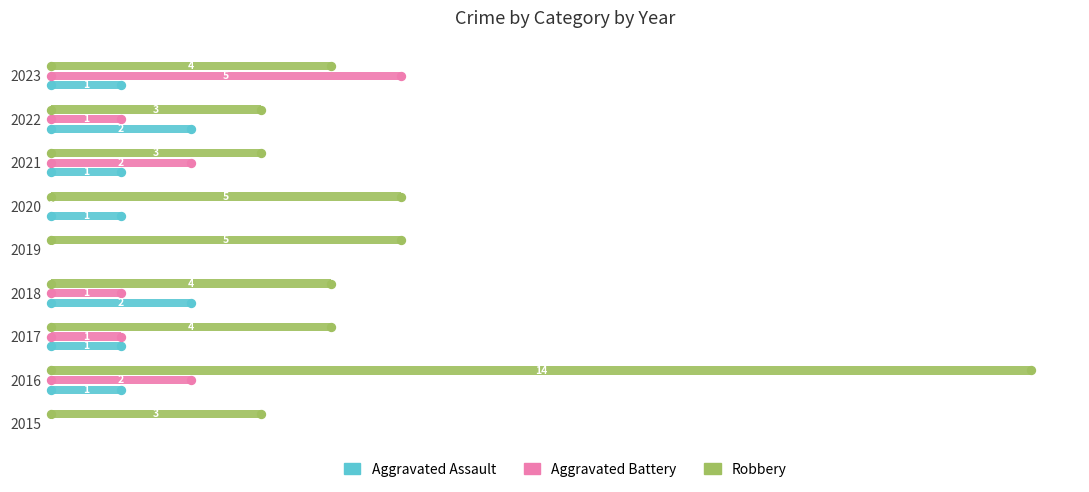

How many values in Aggravated Battery are above zero?

6